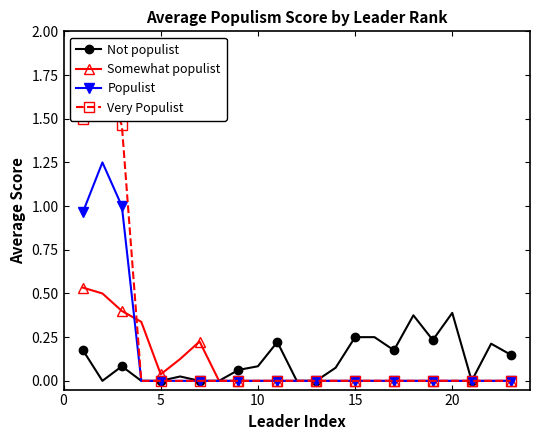

List the series in order of their overall mean, lowest first.

Somewhat populist, Not populist, Populist, Very Populist